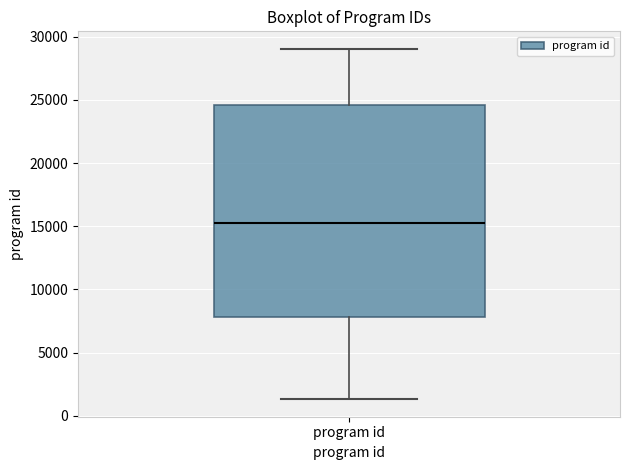

Read this box plot against the y-axis: the position of the median line, the range covered by the box, and the ends of both whiskers. The values are not printed on the chart, so give them approximately, as read against the axis.

median 15500, box 8000 to 24500, whiskers 1500 to 29000